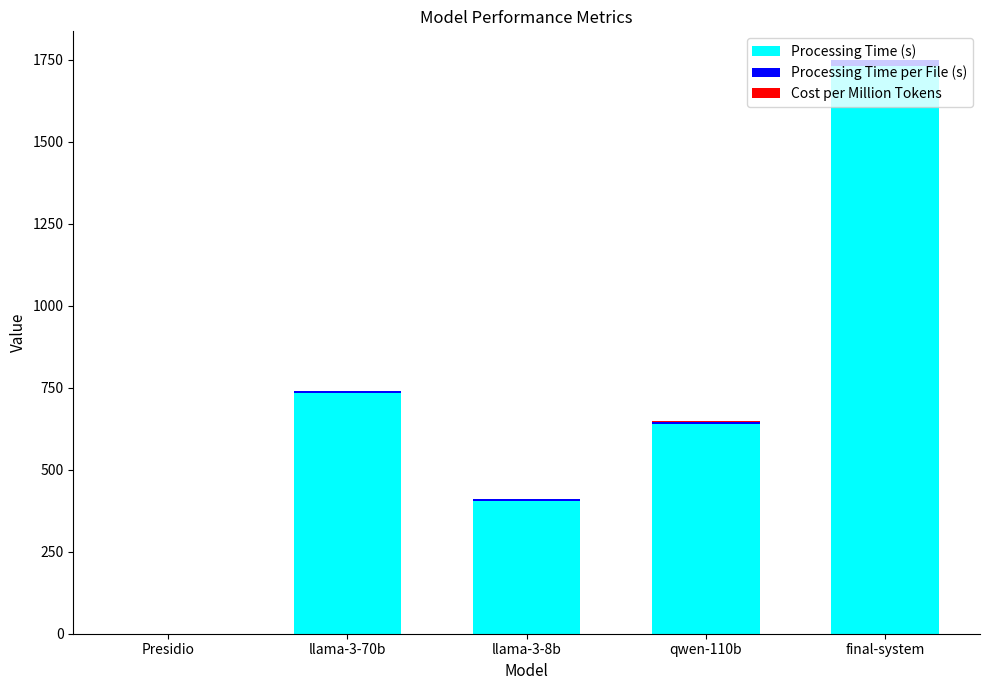

Is it true that Processing Time (s) equals 1730.0 at final-system?

True